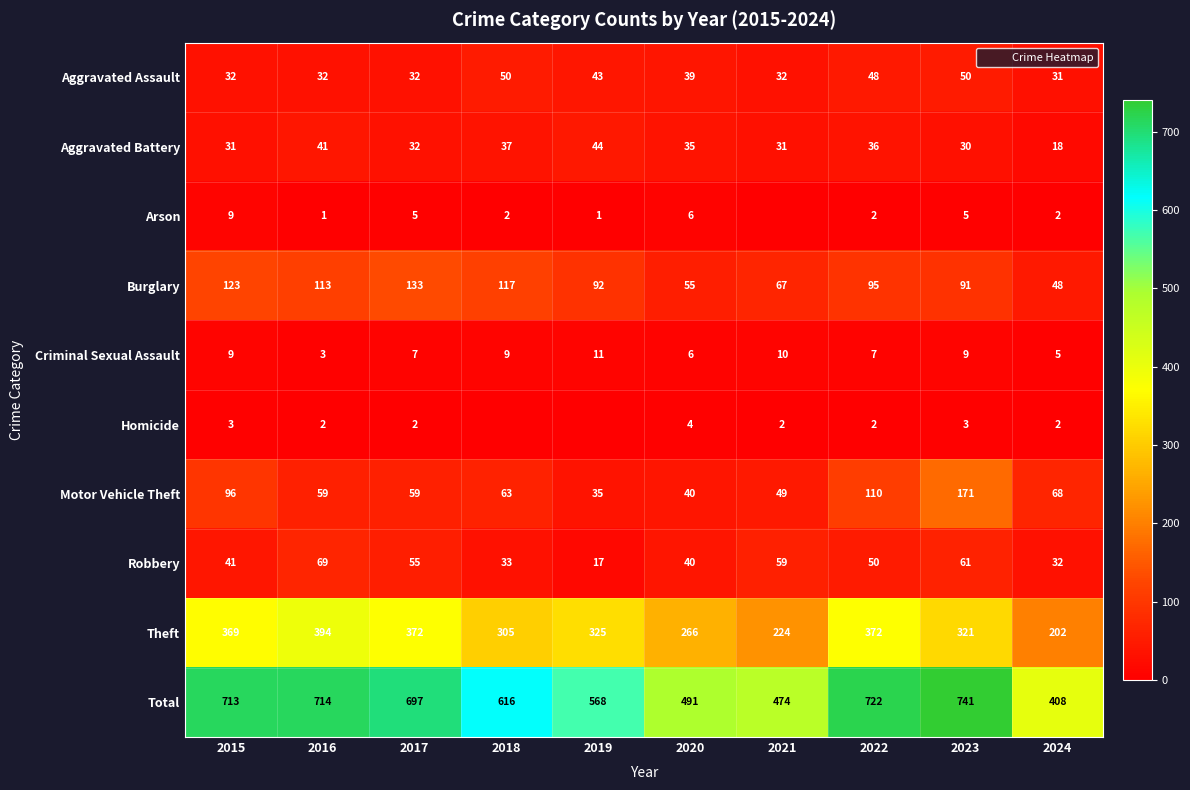

The Motor Vehicle Theft series shows 59 at 2016. True or false?

True